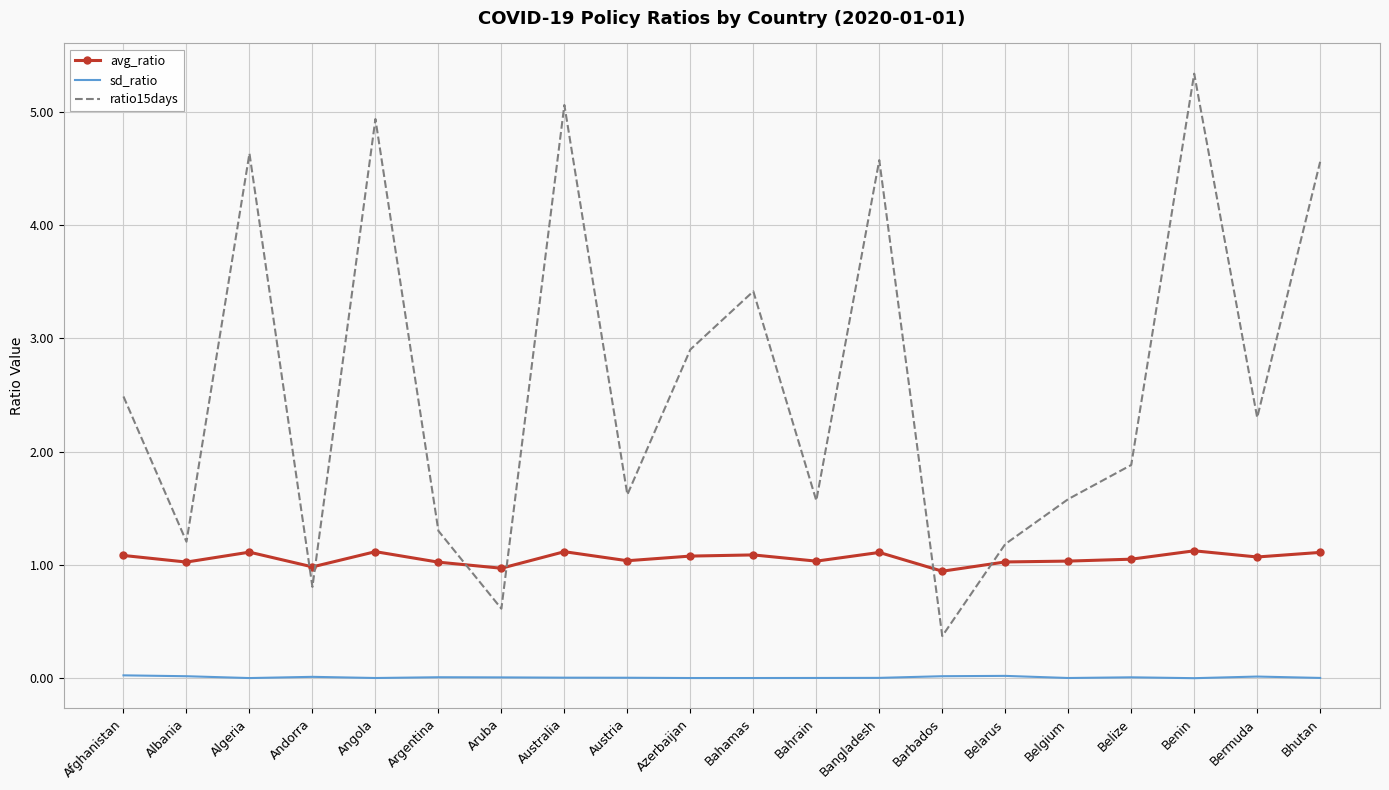

The sd_ratio series shows 0.0 at Benin. True or false?

True